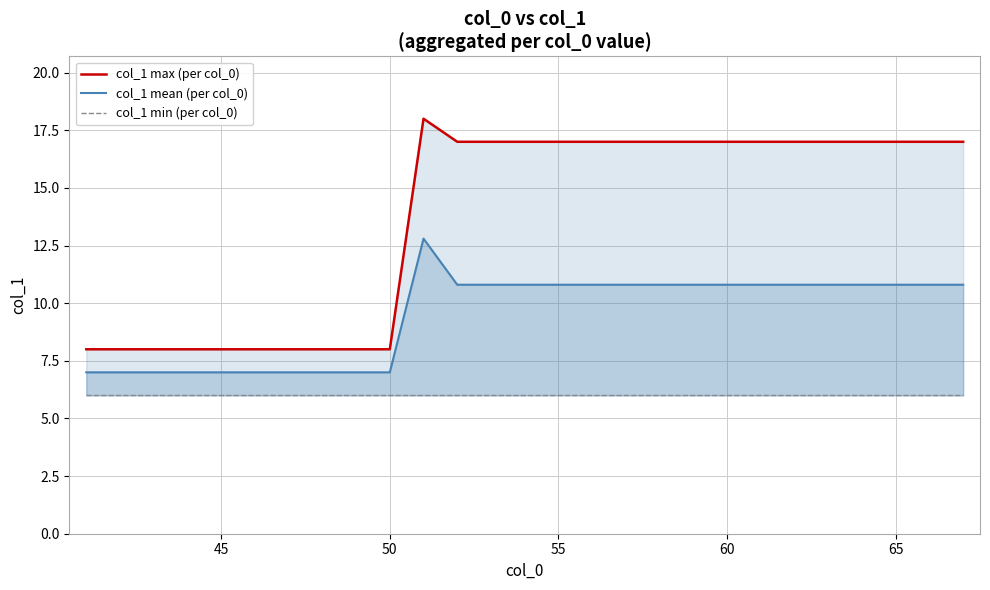

The col_1 mean (per col_0) series shows 9.9 at 45. True or false?

False